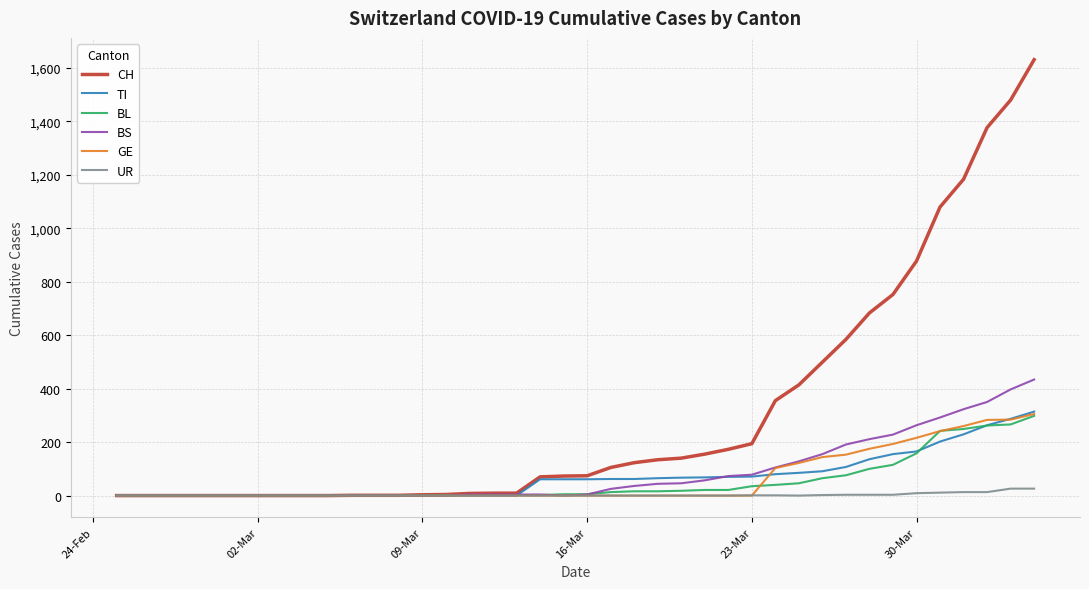

What is the maximum value shown in the chart?

1630